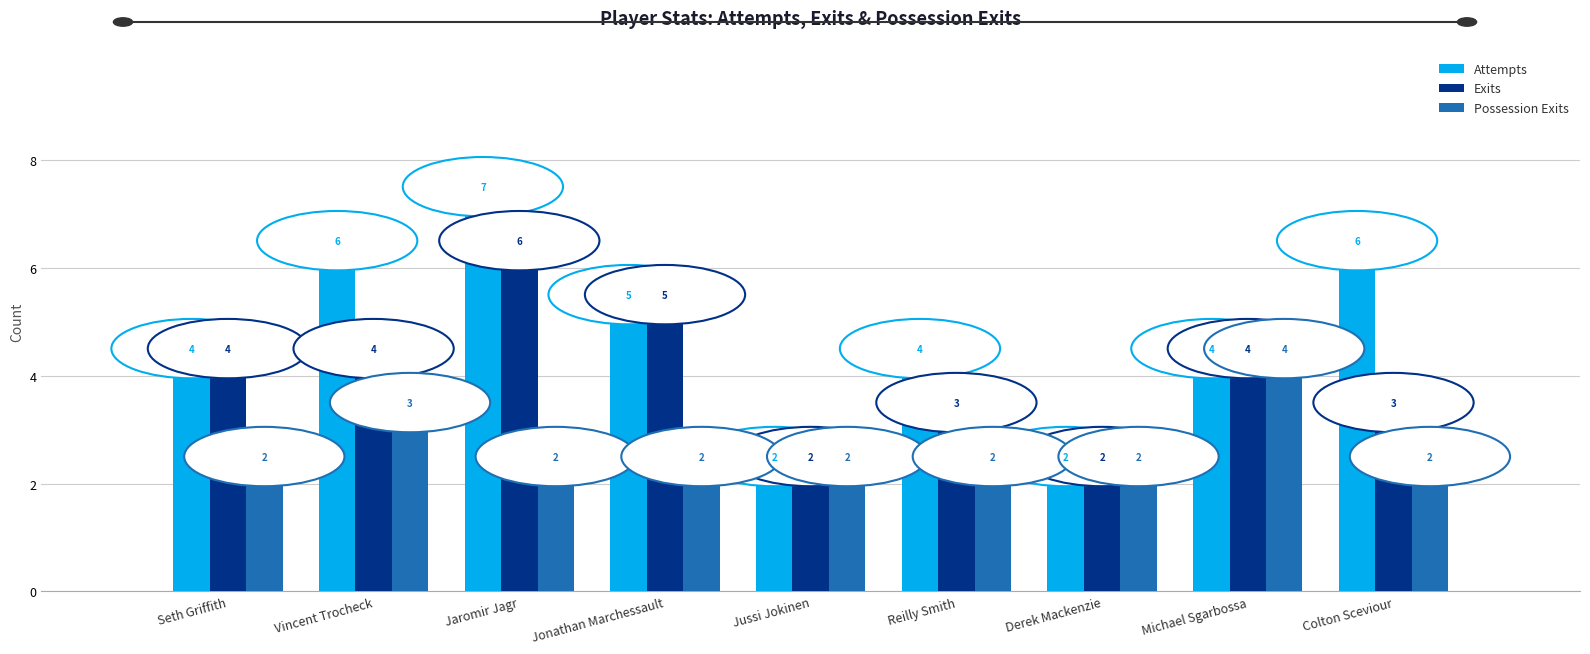

At which label is Possession Exits closest to 3?

Vincent Trocheck